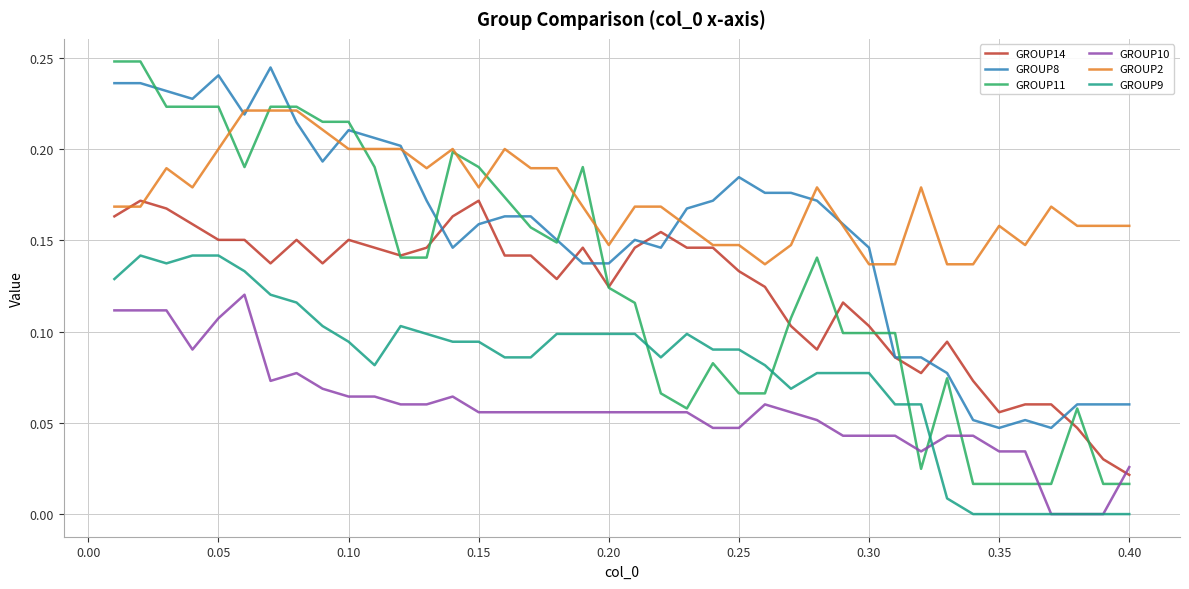

Which series has the widest spread of values?

GROUP11